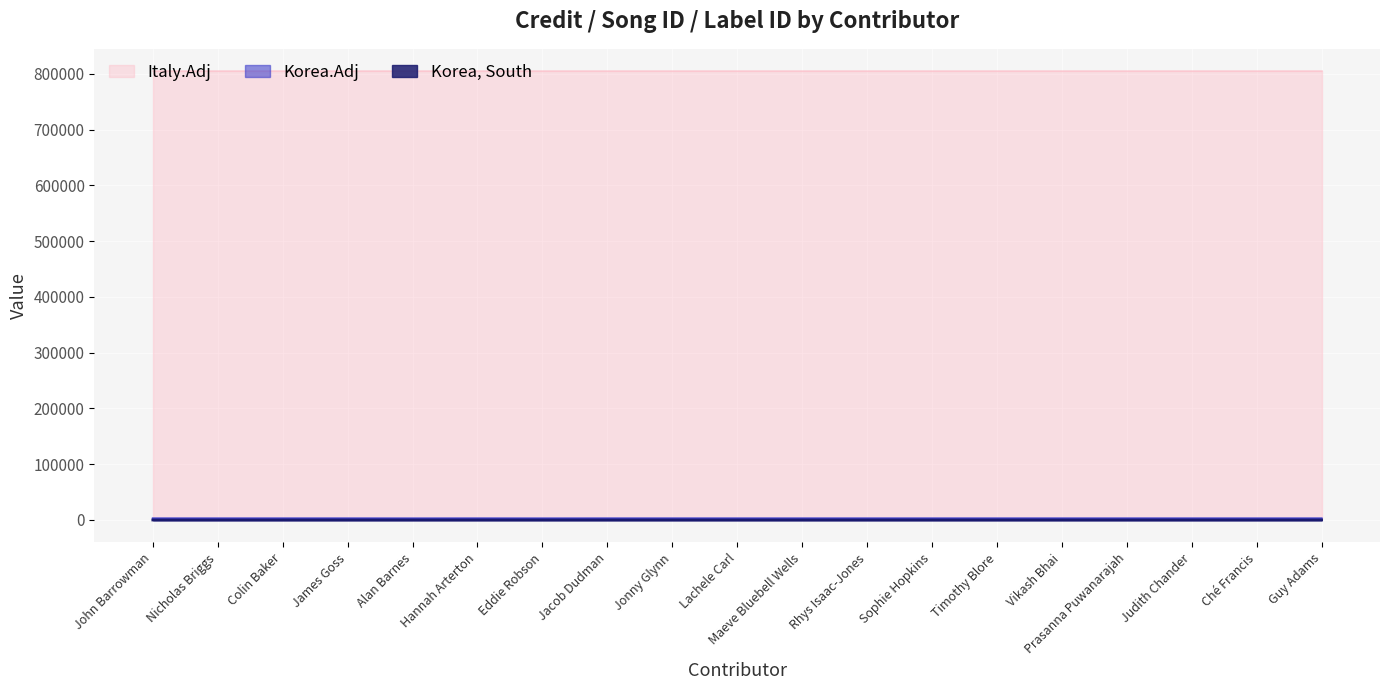

Which series has the largest total across all categories?

Italy.Adj